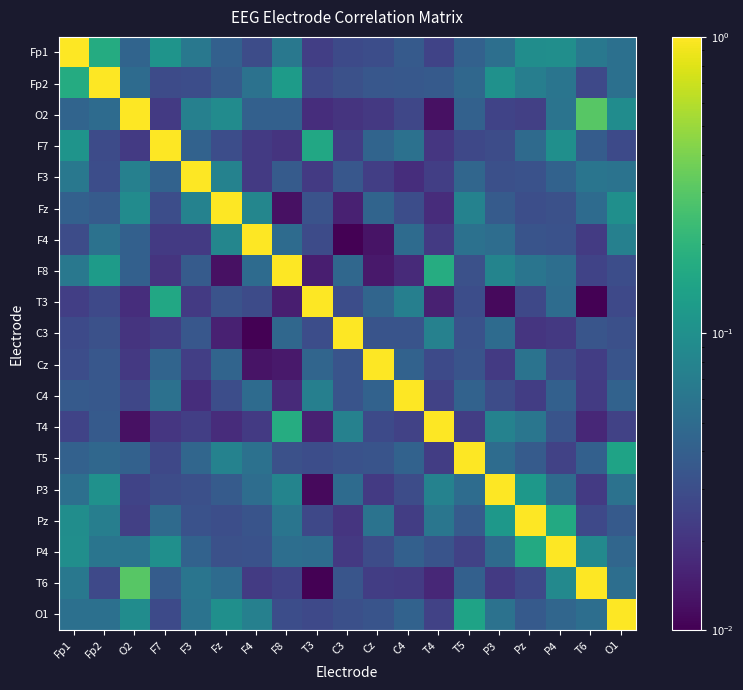

Which has a higher value, Fp1 or Fz?

Fp1